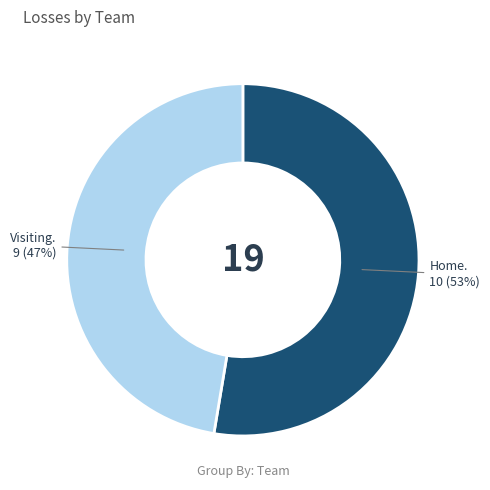

Is there a majority slice in this chart?

Yes